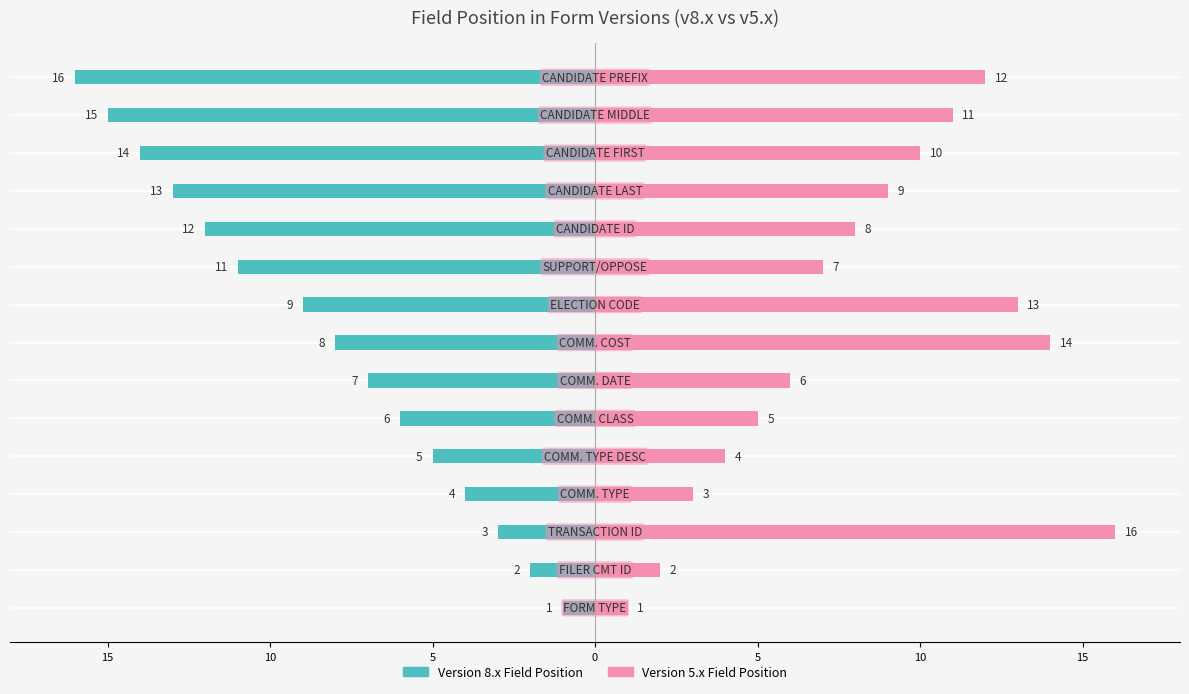

At 15, list the series in order from smallest to largest.

Version 8.x Field Position, Version 5.x Field Position